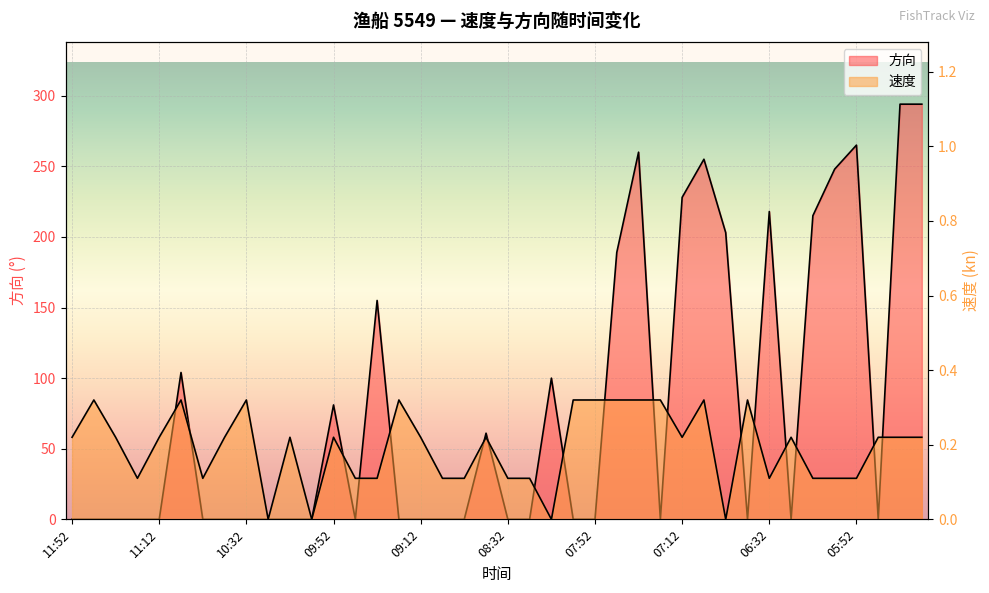

In 速度, how many points are higher than both neighbors (excluding endpoints)?

10